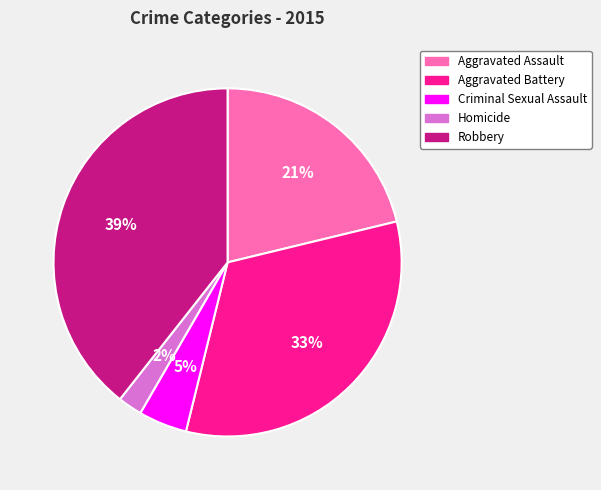

The Aggravated Battery slice represents 20% of the pie. True or false?

False